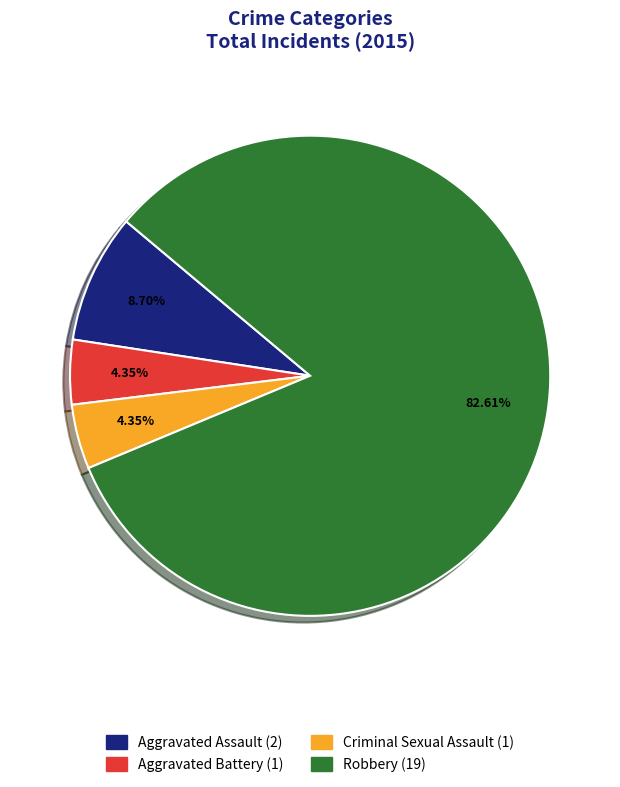

The Aggravated Assault slice represents 1% of the pie. True or false?

False